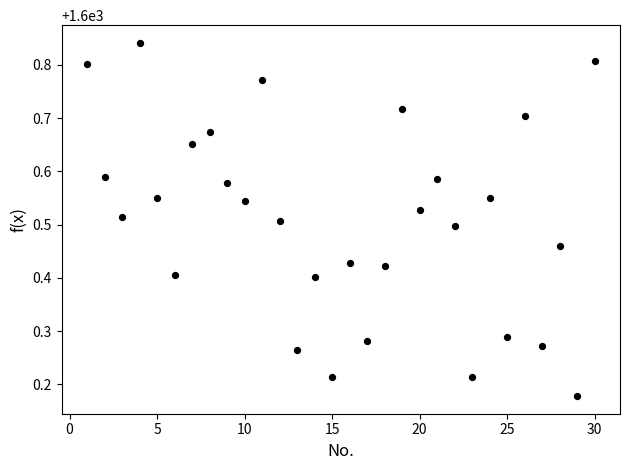

What is the range of X values (max minus min)?

29.0